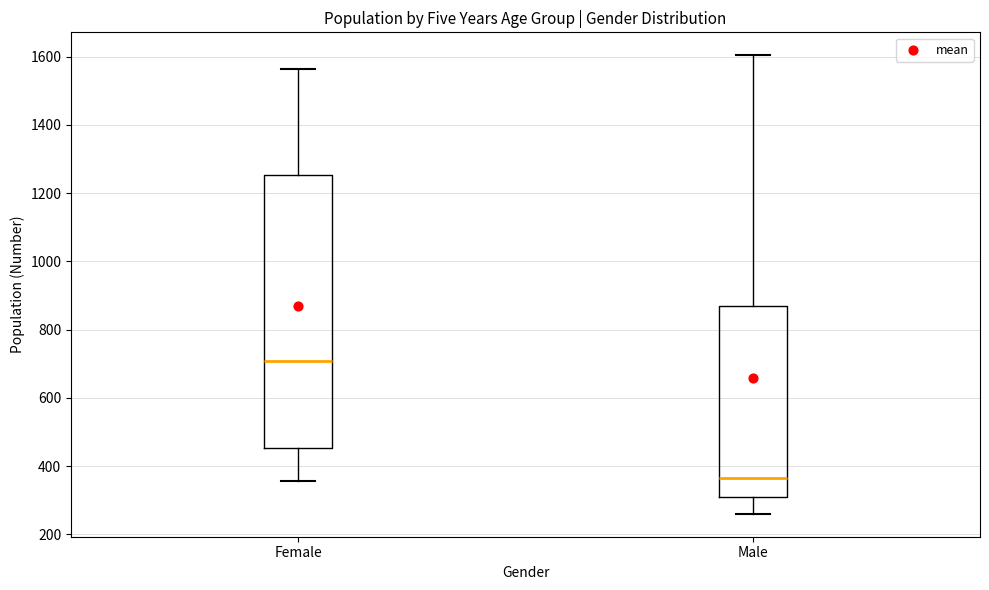

Which box's median line is the highest?

Female